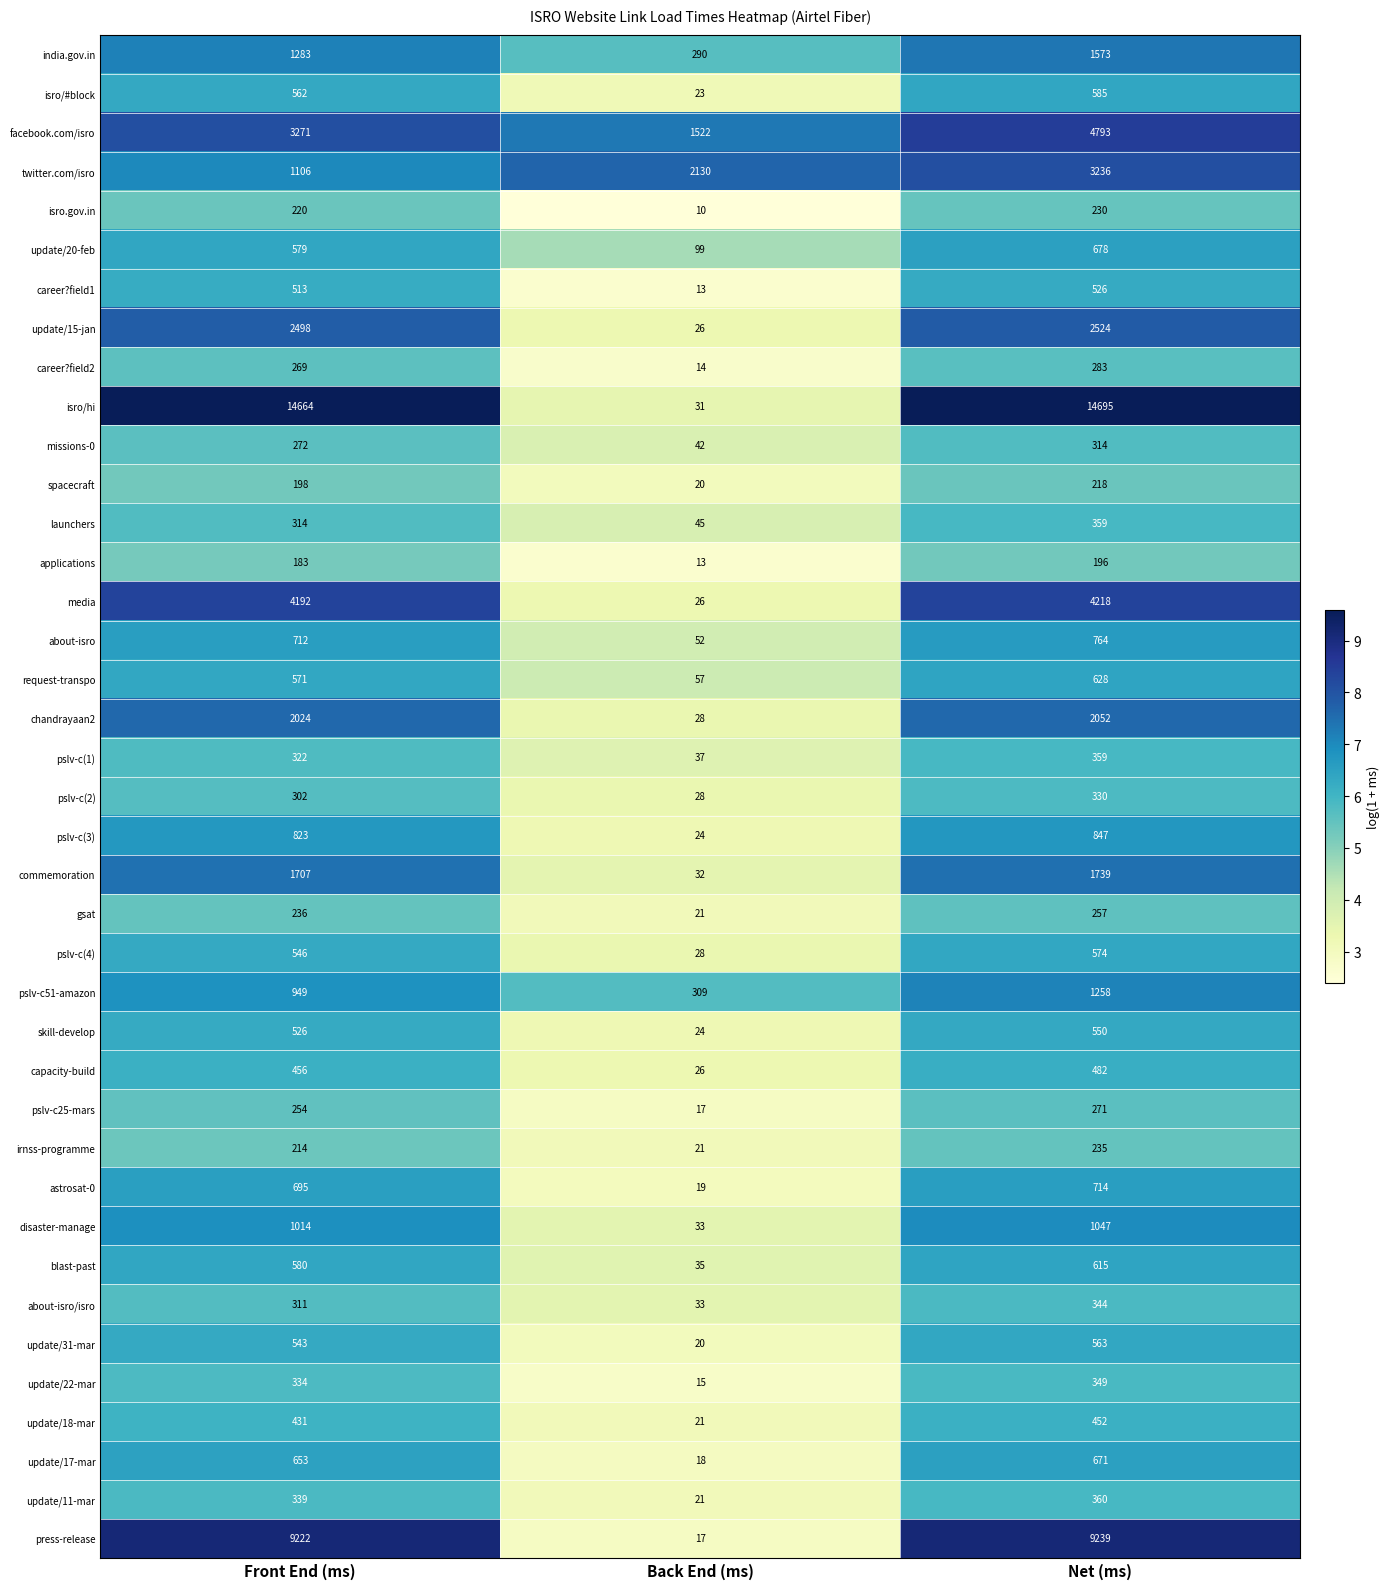

At which label is update/15-jan closest to 1275?

Front End (ms)